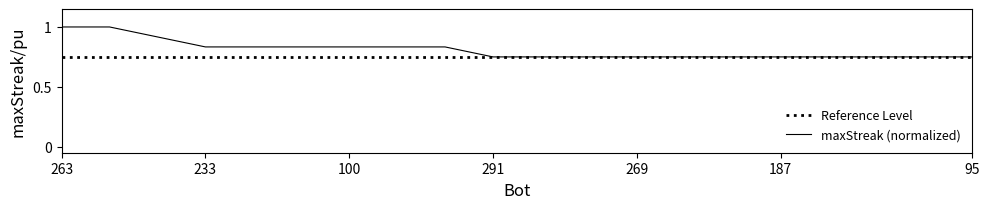

Does the chart have visible grid lines?

No